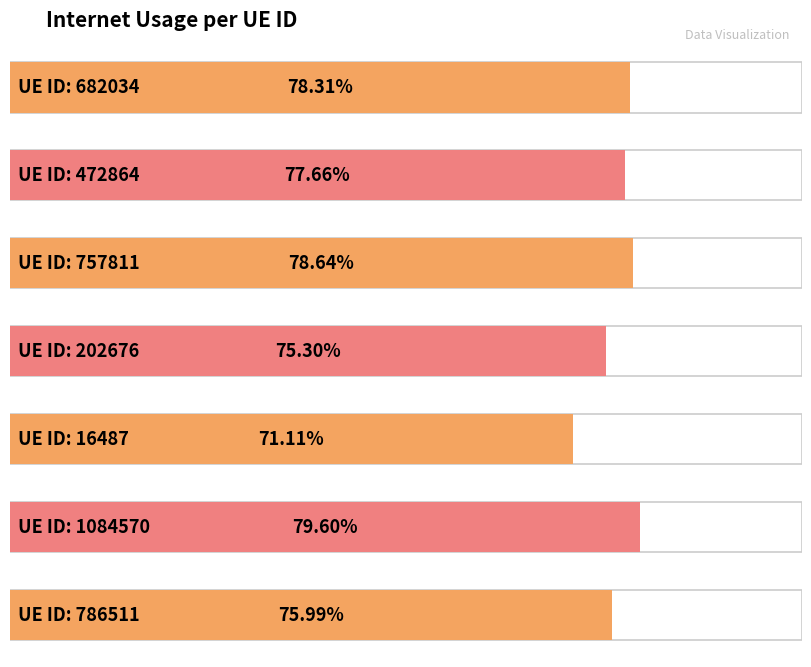

The chart shows a value of 0.8 at 202676. True or false?

True